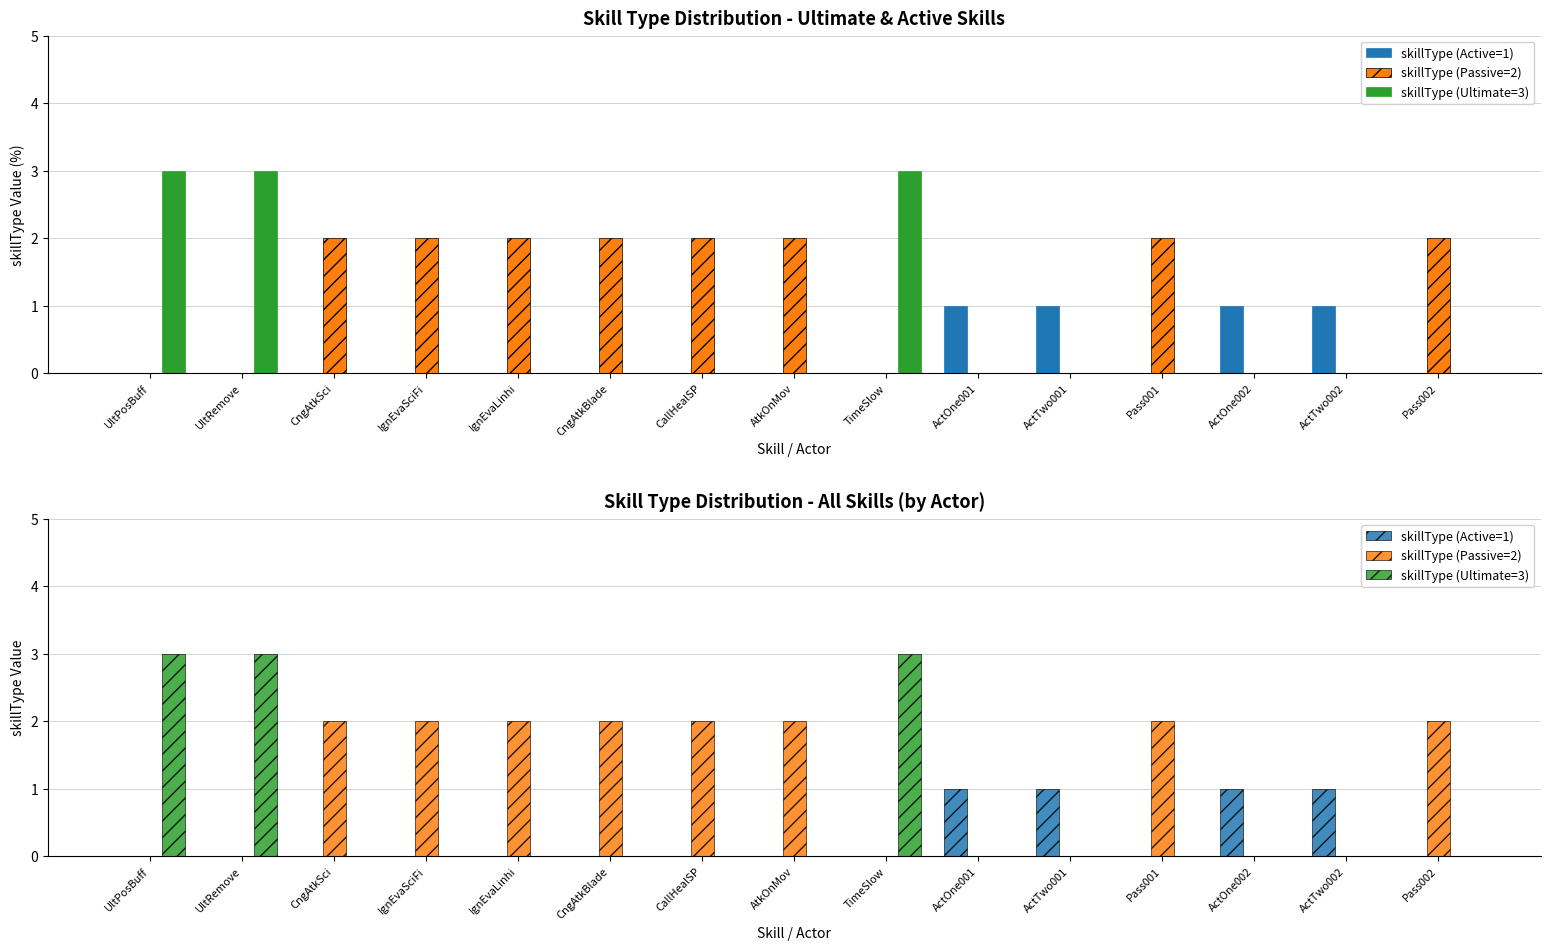

What is the label of the 5th bar from the right?

ActTwo001